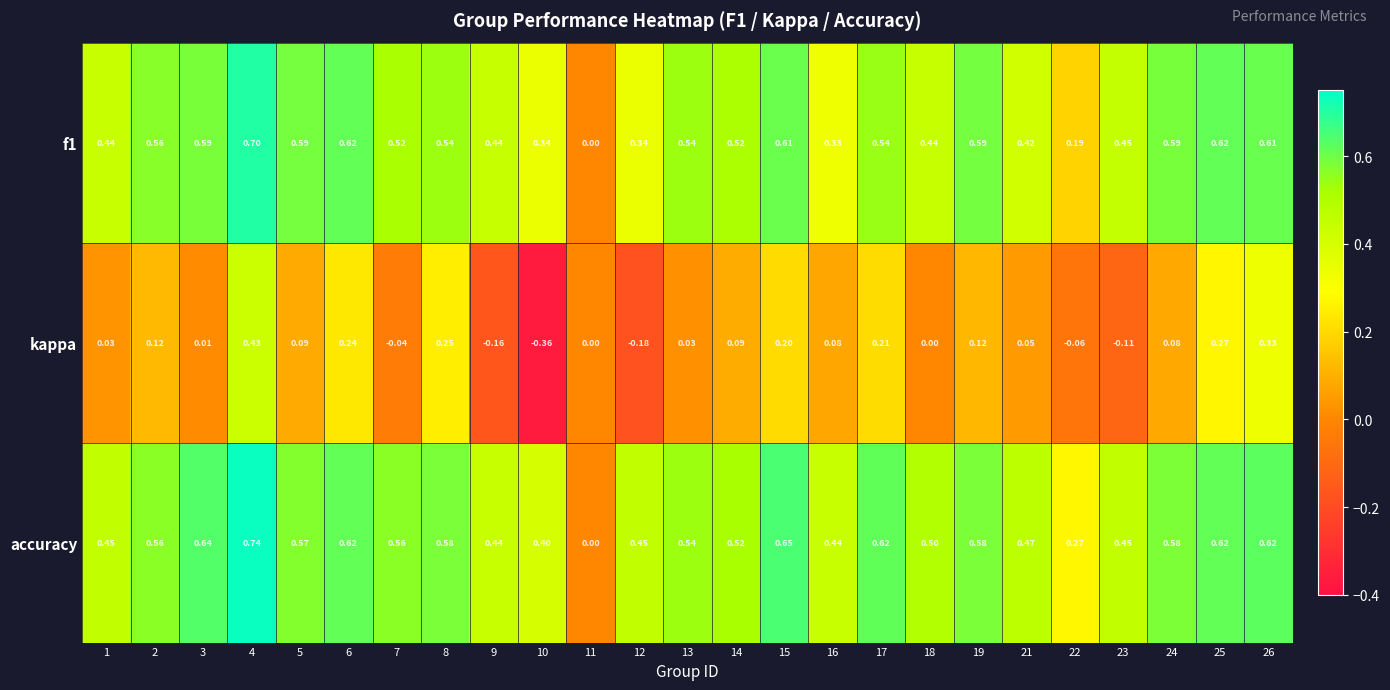

Which series has the largest total across all categories?

accuracy